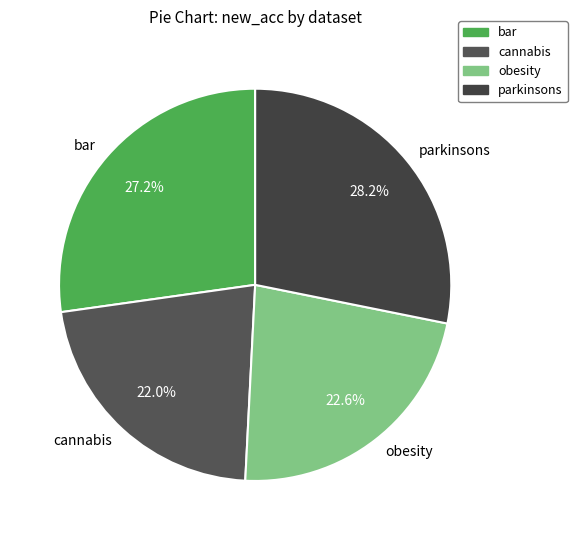

What is the largest slice in the pie chart?

parkinsons